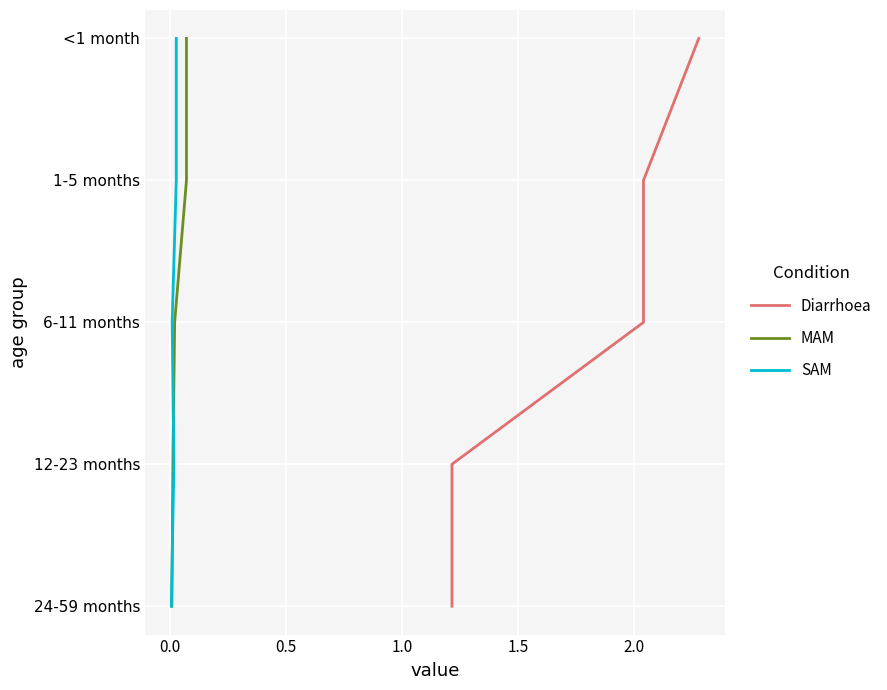

List the series in order of their peak value, highest first.

Diarrhoea, MAM, SAM